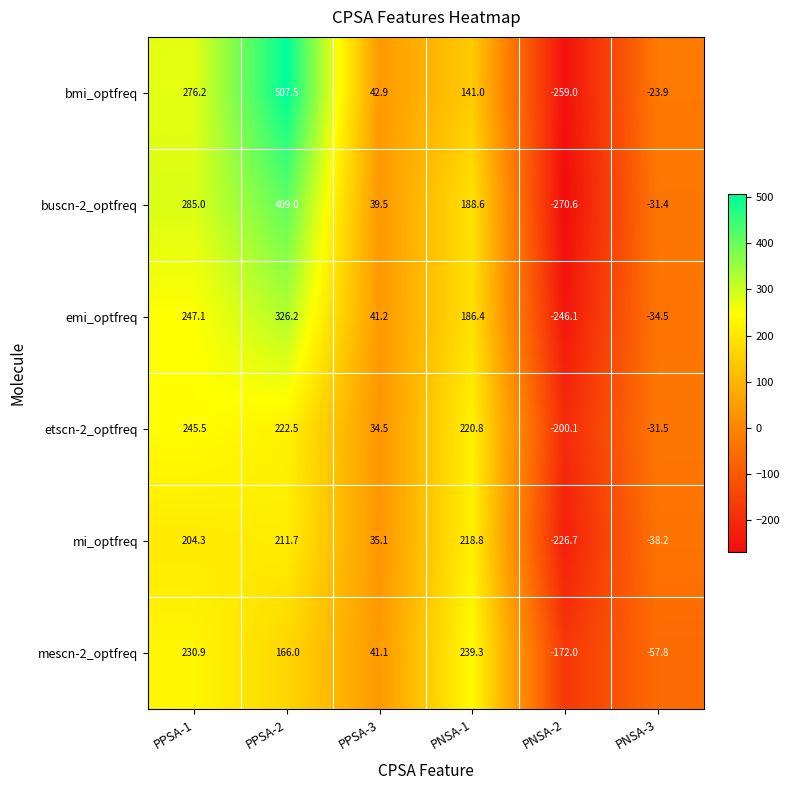

What is the maximum value shown in the chart?

507.5